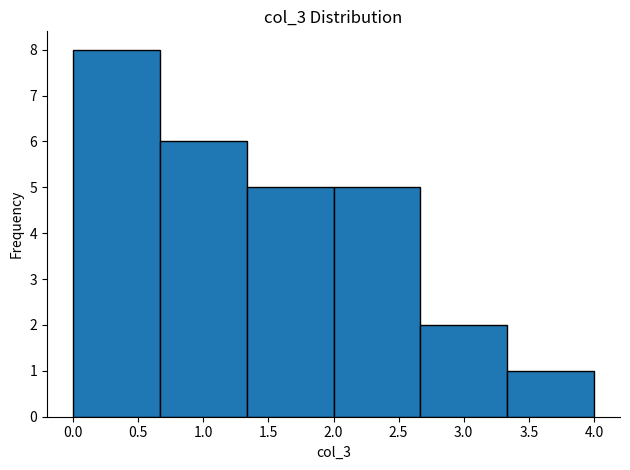

How tall is the bar that spans 0.65 to 1.35 on the x-axis? Neither the bar edges nor the heights are printed on the chart, so give them approximately, as read against the axes.

6